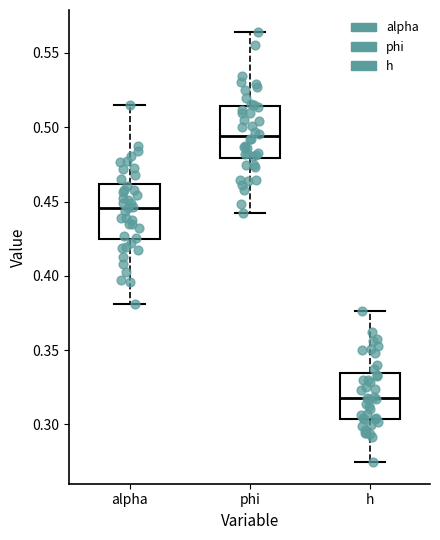

Reading left to right, transcribe this box plot: for each box, give where its median line is, the range the box spans, and where its two whiskers end, as read against the y-axis. The values are not printed on the chart, so give them approximately, as read against the axis.

alpha: median 0.445, box 0.425 to 0.460, whiskers 0.380 to 0.515
phi: median 0.495, box 0.480 to 0.515, whiskers 0.440 to 0.565
h: median 0.320, box 0.305 to 0.335, whiskers 0.275 to 0.375